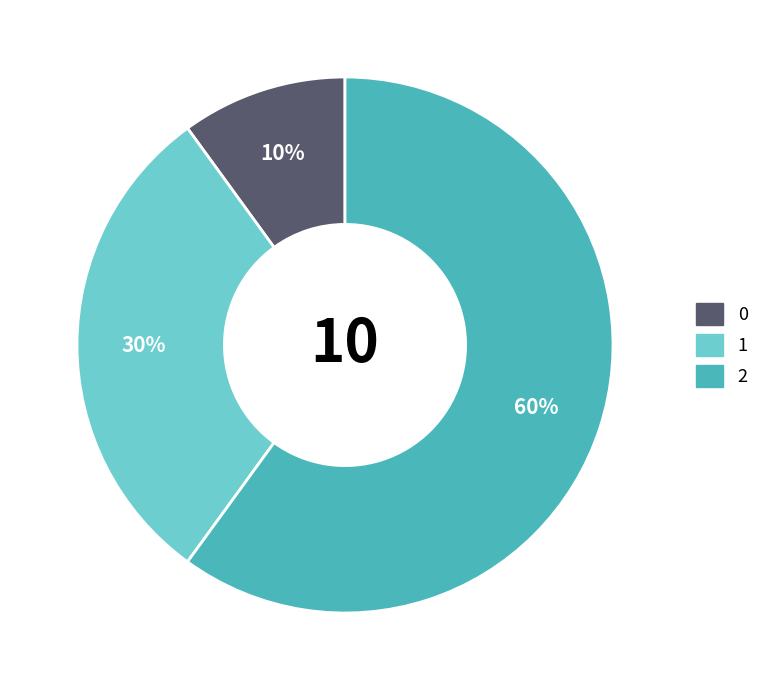

Does any single category account for the majority?

Yes